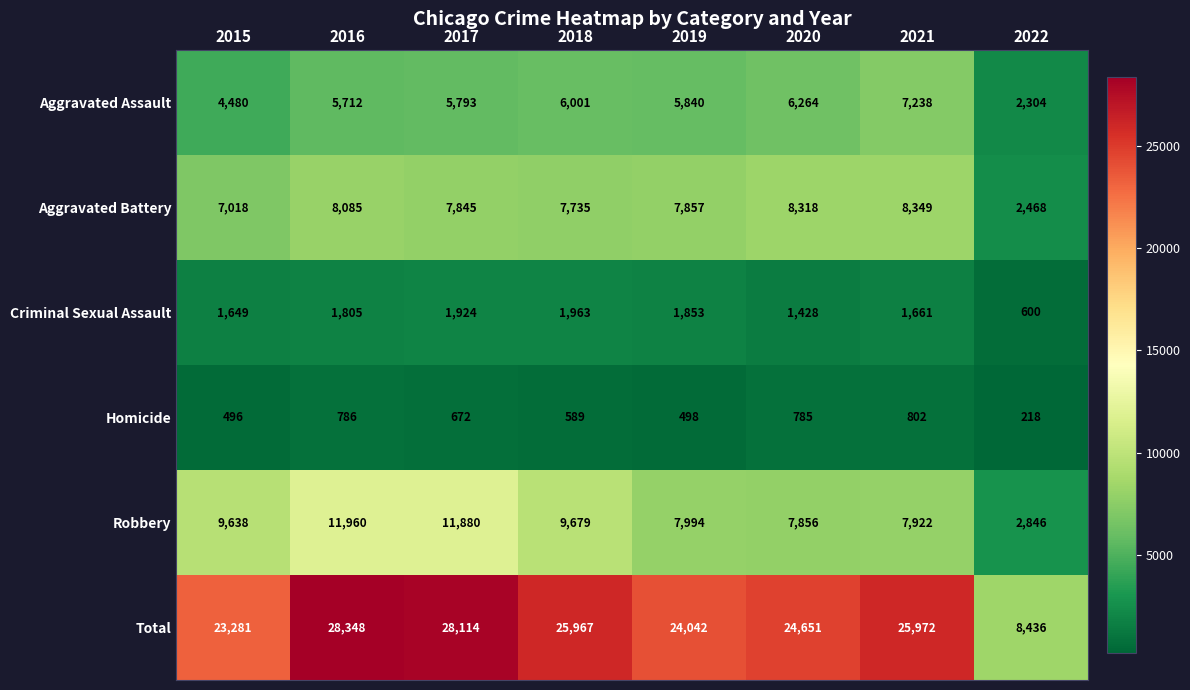

At how many categories does at least one series exceed 27997?

2